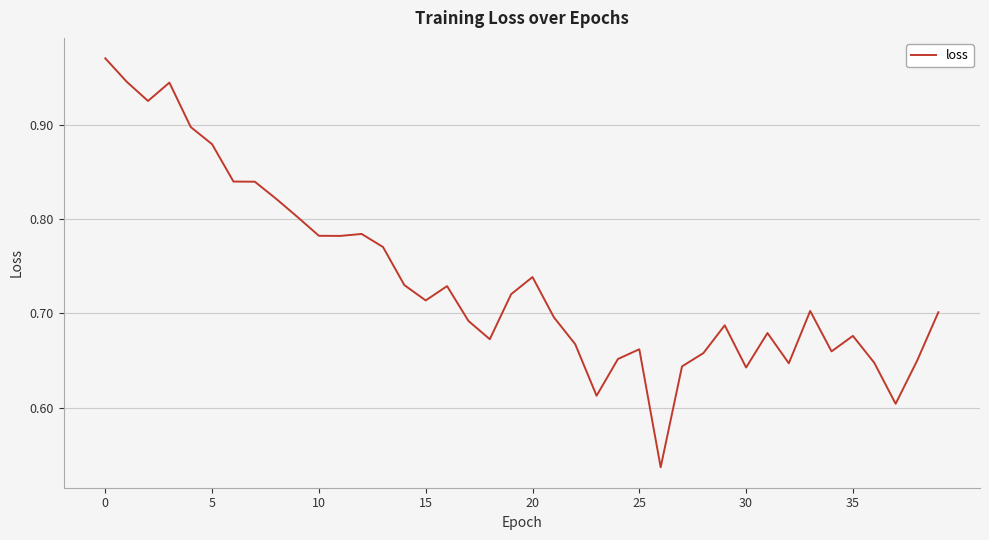

What is the greatest value displayed?

1.0